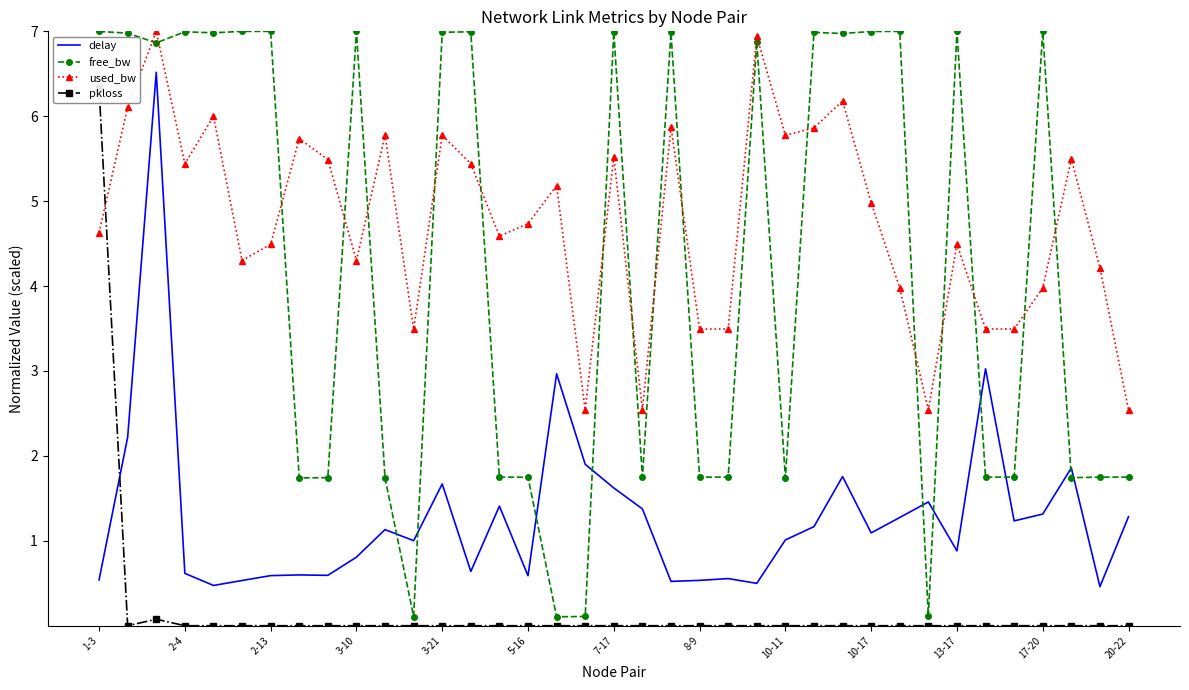

True or false: free_bw has a value of 10.6 at 13-17.

False